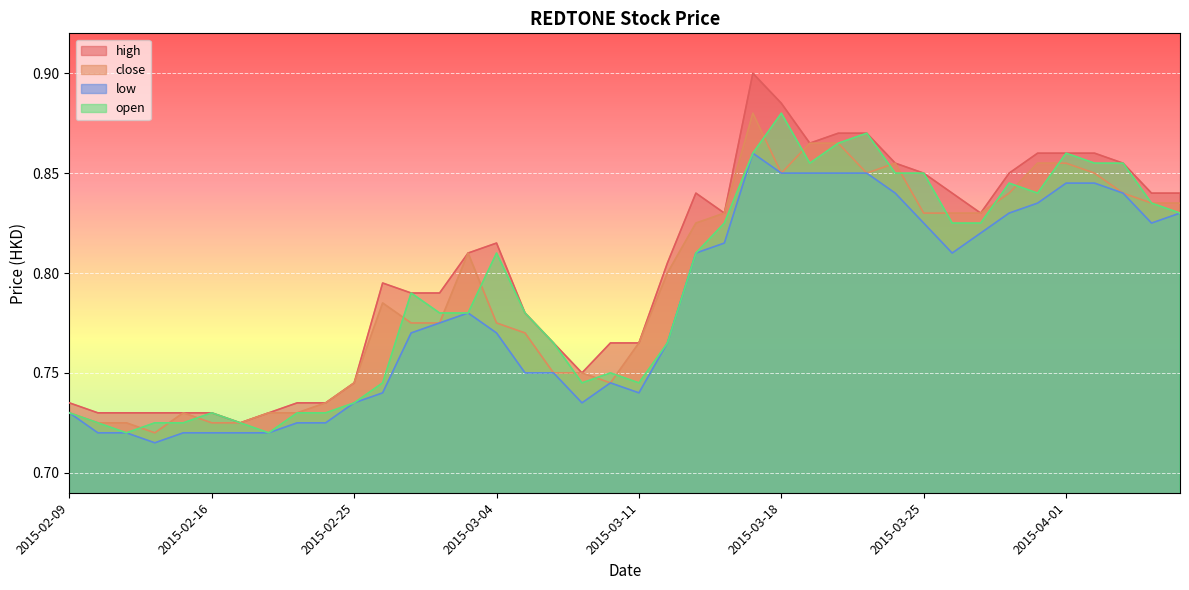

Is the value of low at 2015-03-30 greater than the value of close at 2015-02-24?

Yes